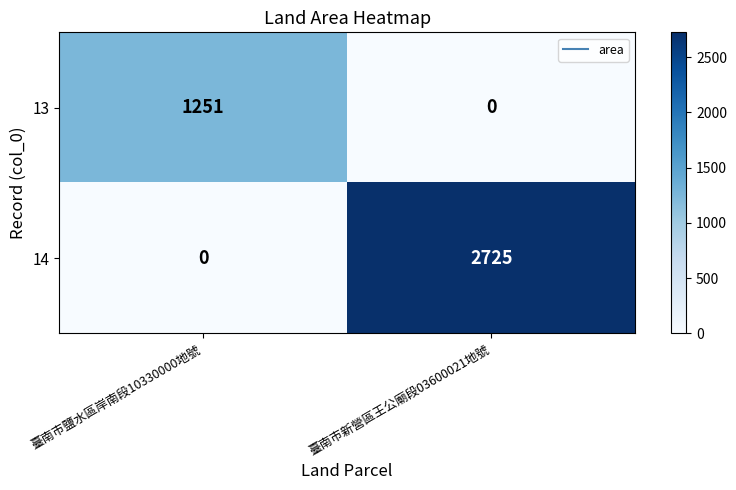

What is the total value across all series at 臺南市新營區王公廟段03600021地號?

2725